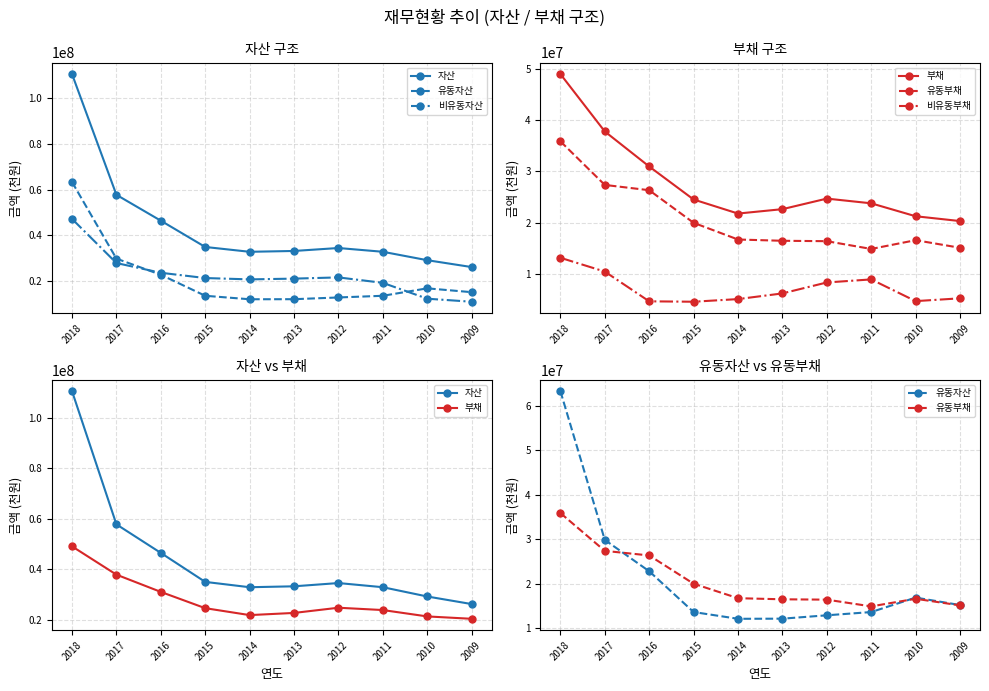

Between 2018 and 2009, which series saw the biggest shift?

자산